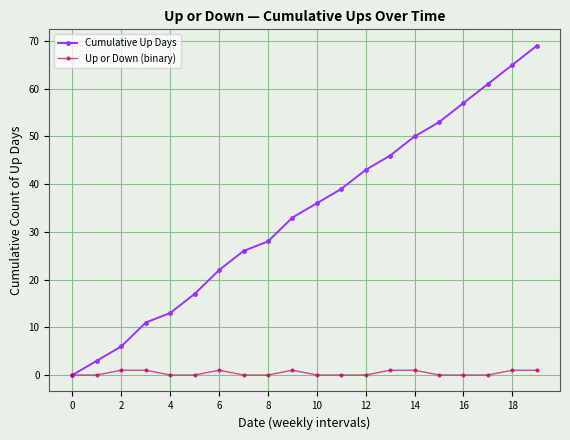

What is the difference between the maximum and second lowest values in the Cumulative Up Days series?

66